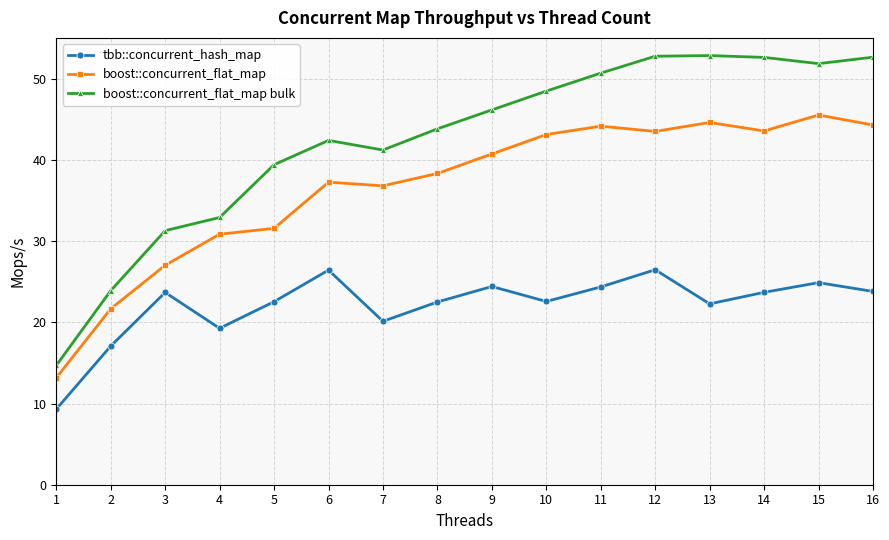

True or false: boost::concurrent_flat_map bulk and tbb::concurrent_hash_map cross at least once.

False